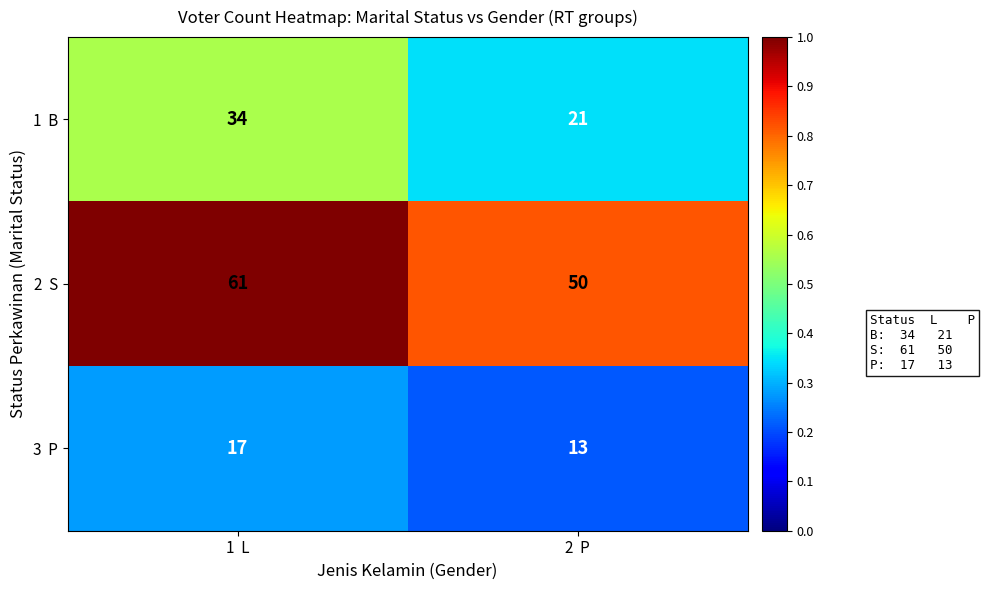

What is the minimum value shown in the chart?

13